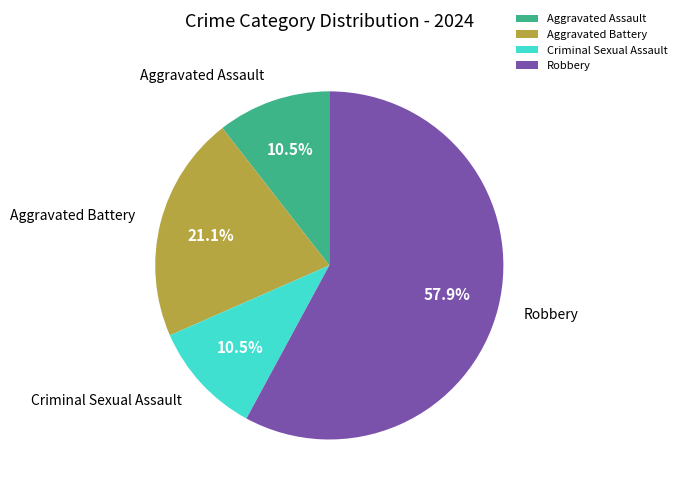

What portion of the pie excludes Robbery?

42.1%